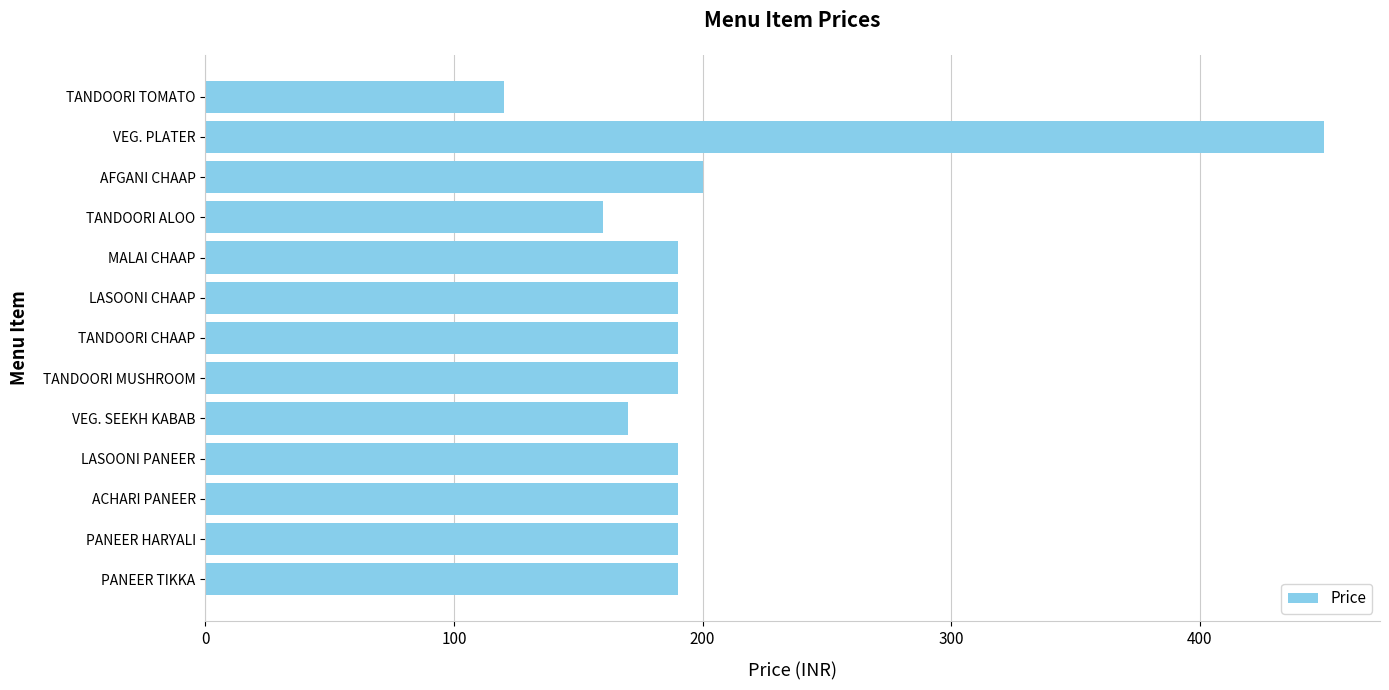

Read the value at TANDOORI MUSHROOM.

190